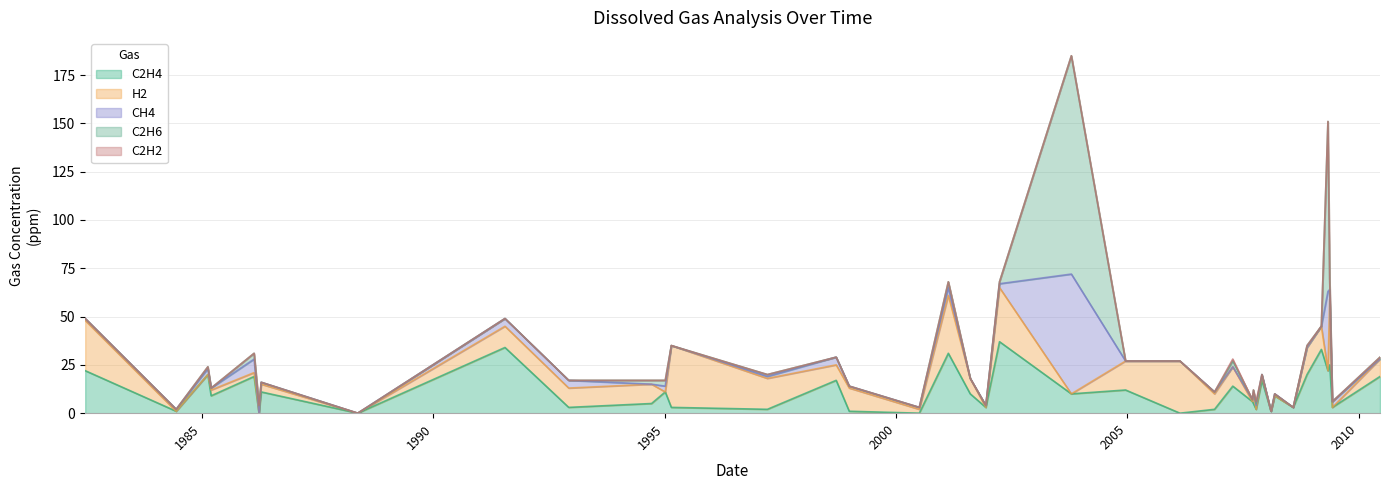

How many categories are shown in the chart?

39